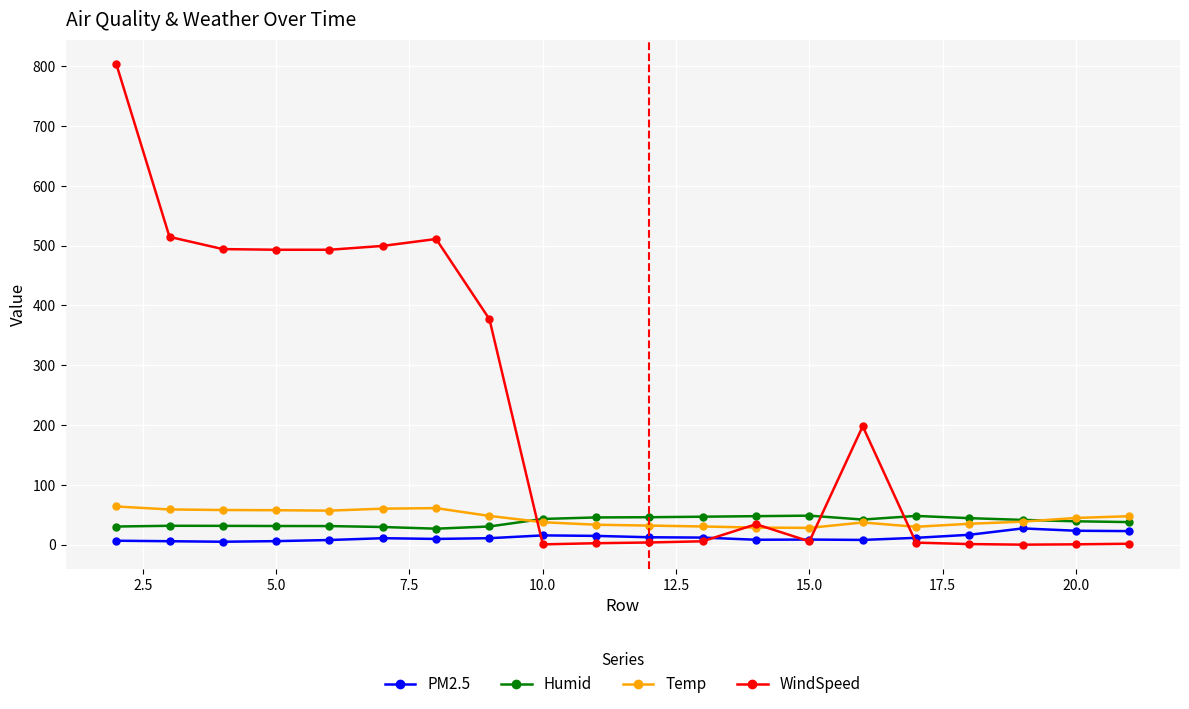

How many data points in WindSpeed are above 34?

10